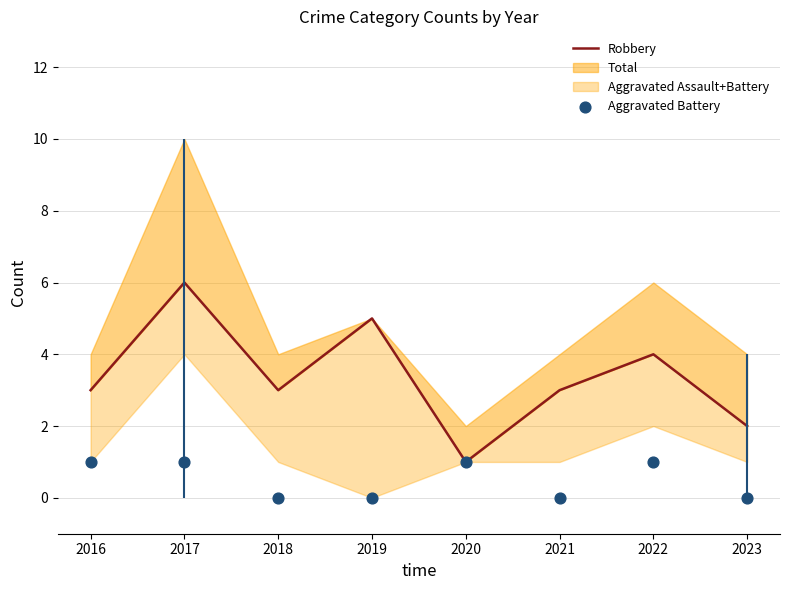

Is the value of Robbery at 2017 greater than the value of Aggravated Battery at 2016?

Yes